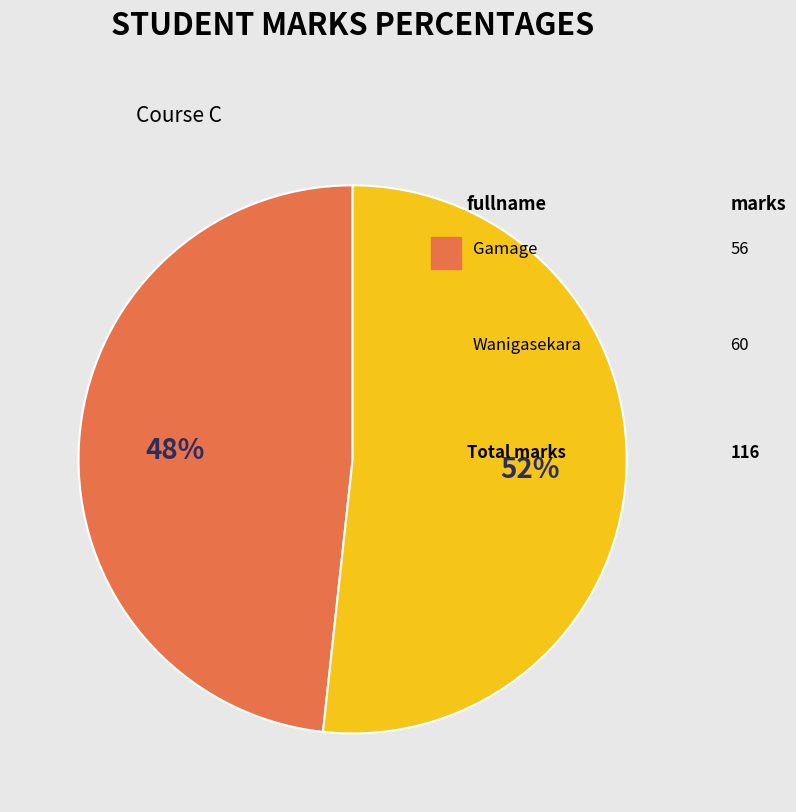

Is there a majority slice in this chart?

Yes